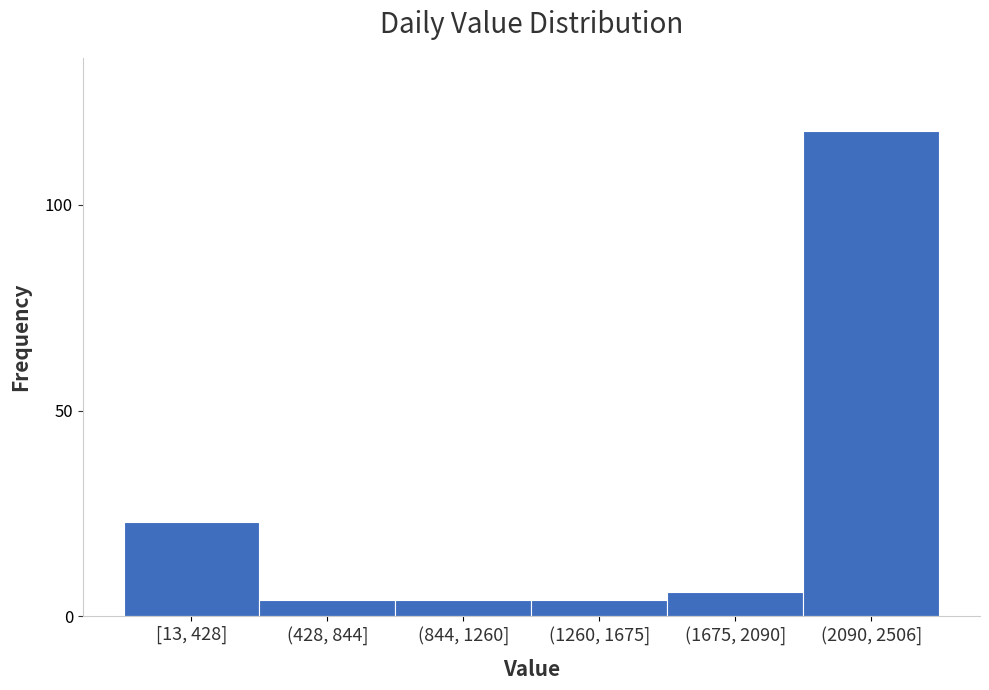

Reading left to right, what are all the values shown in this chart?

23	4	4	4	6	118